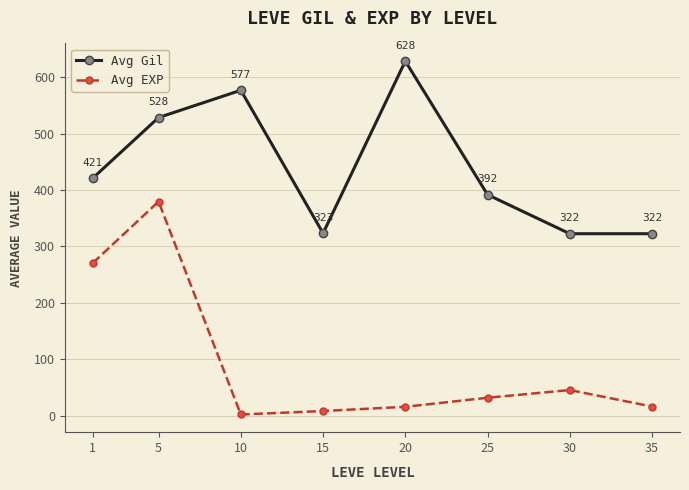

The value of Avg Gil at 10 is 851.4. True or false?

False